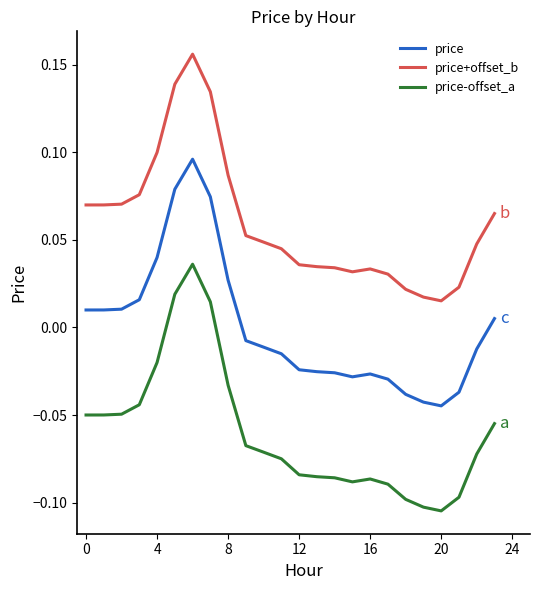

True or false: price+offset_b and price-offset_a intersect in this chart.

False